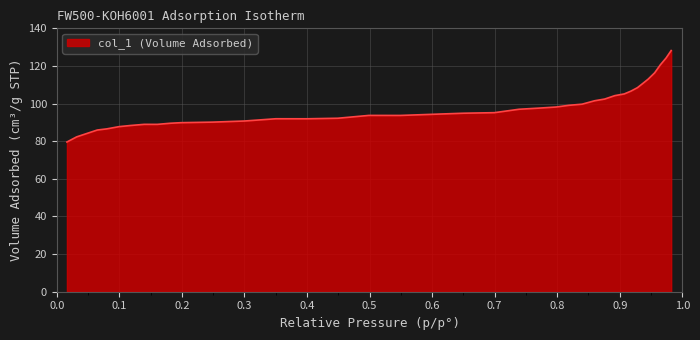

What is the difference between the maximum and minimum values?

48.6